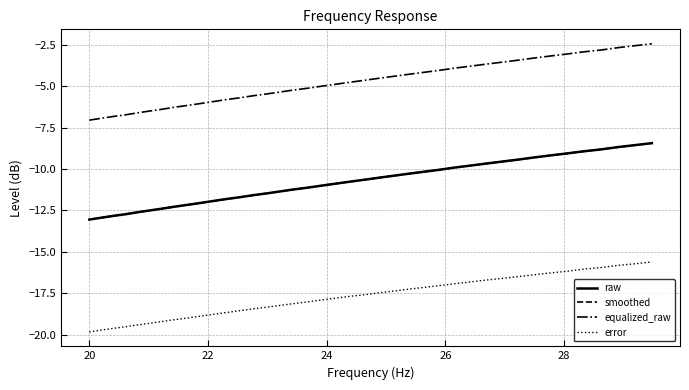

What is the maximum value for error?

-15.6